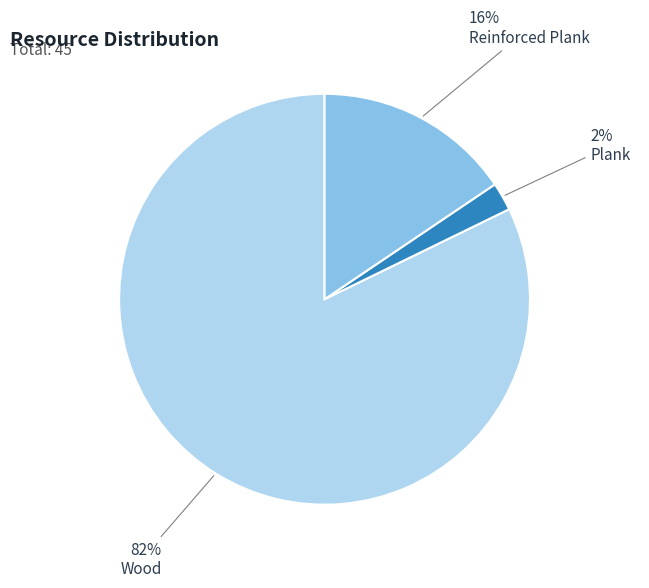

To the nearest percent, what is the difference between the largest and smallest slice percentages?

80%